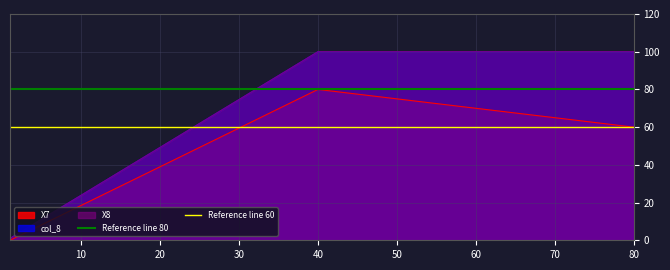

What is the sum of all Reference line 80 values?

160